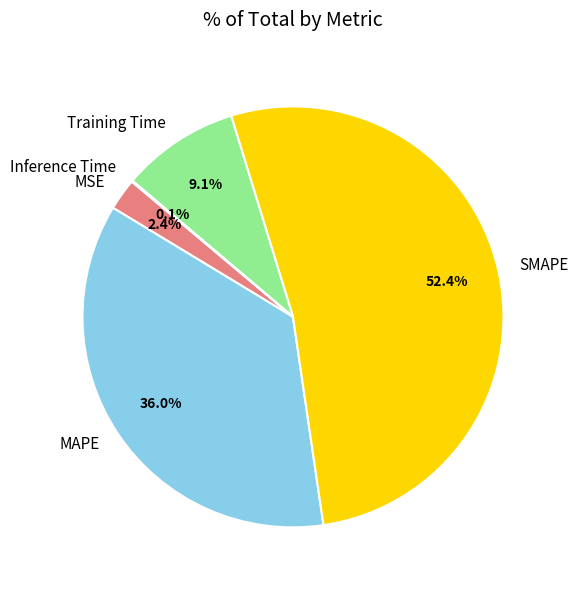

Is SMAPE the majority of the pie?

Yes